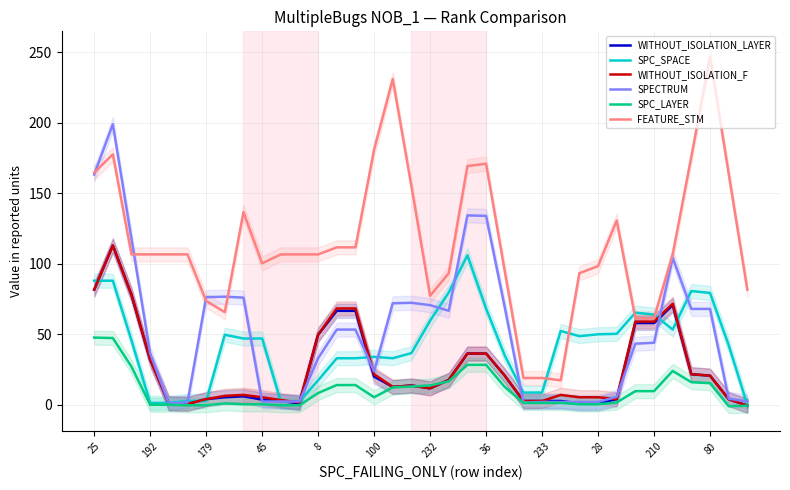

What is the highest value of the FEATURE_STM series?

247.0